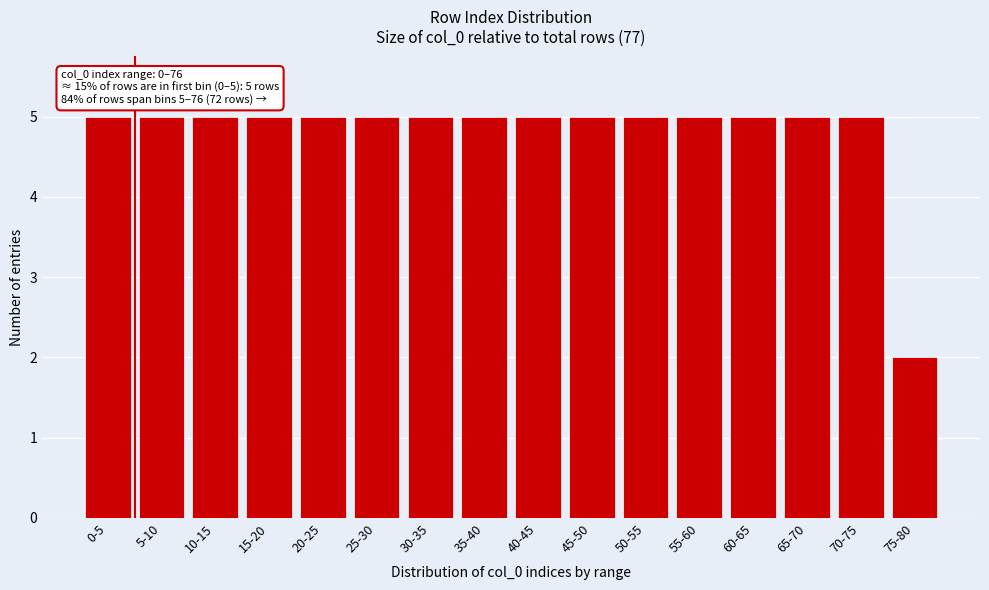

Reading right to left, list all the values displayed in this chart.

2	5	5	5	5	5	5	5	5	5	5	5	5	5	5	5